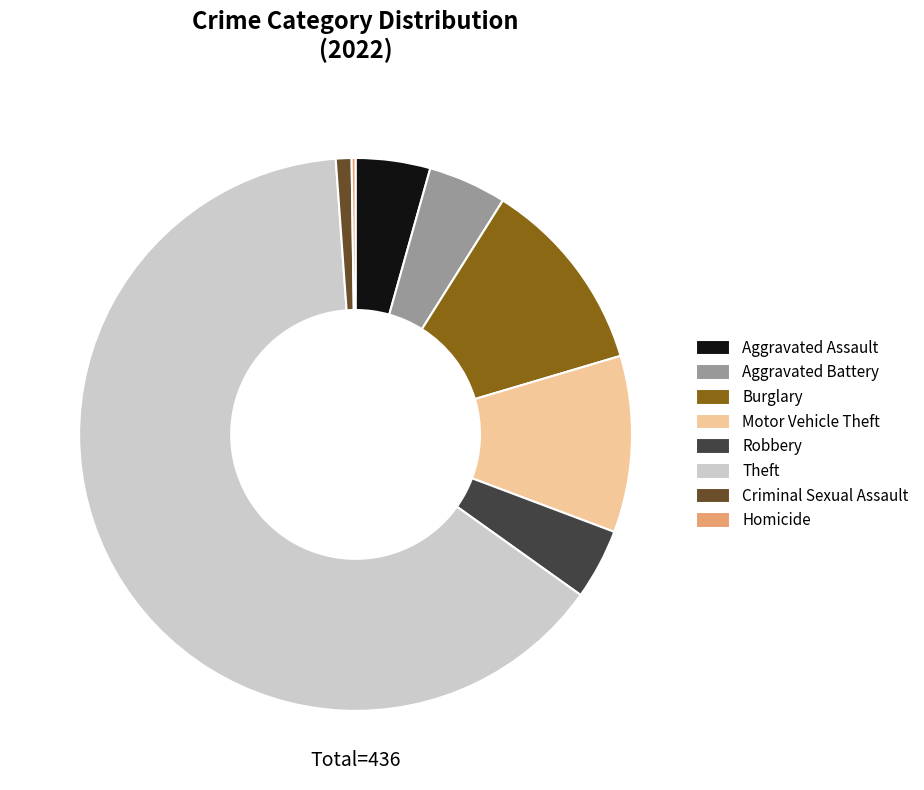

Which slice is the largest?

Theft